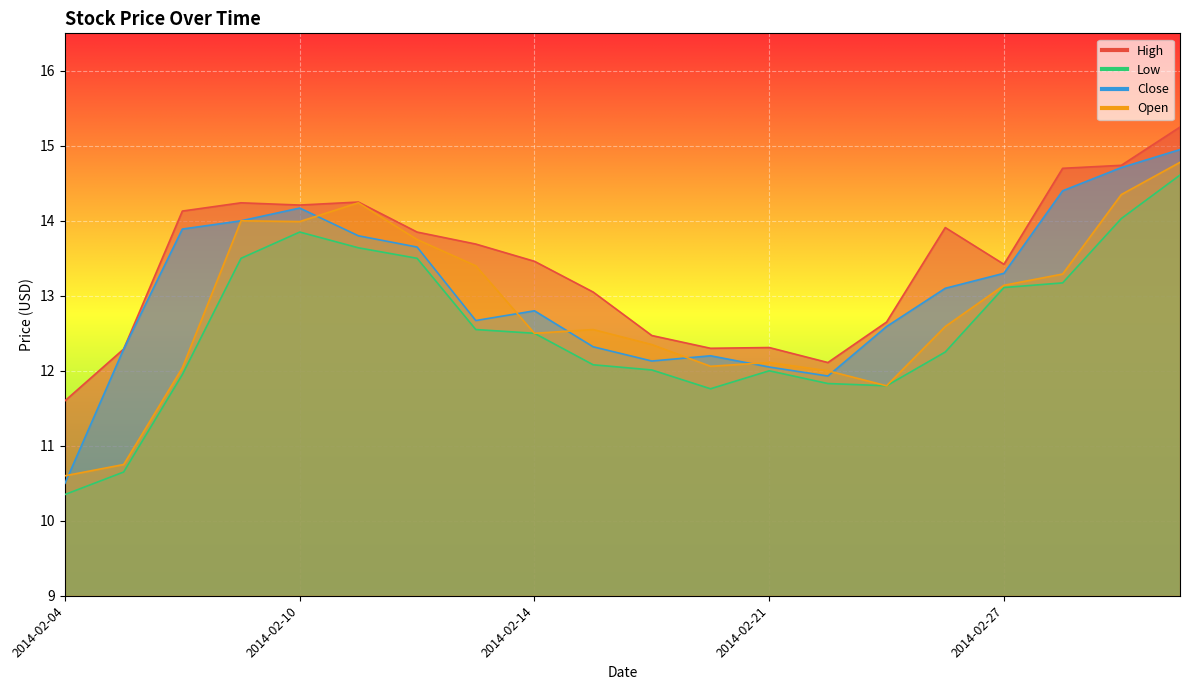

What is the value of the Low point at the 6th from the left?

13.6